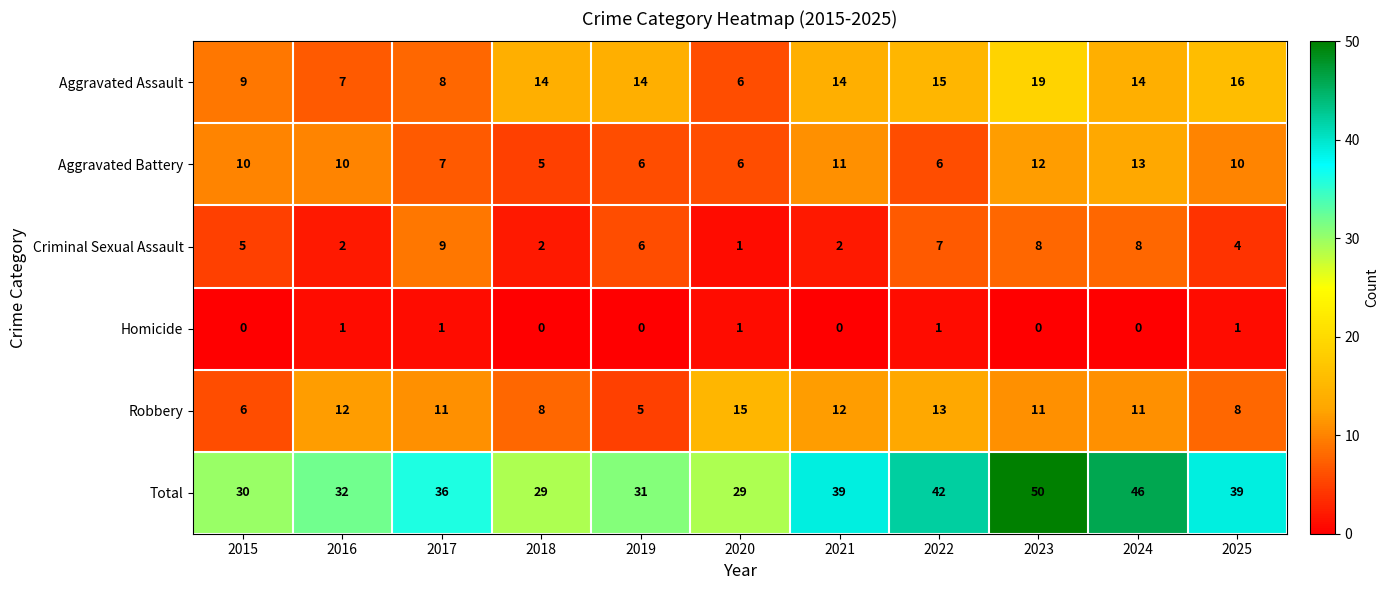

True or false: Aggravated Battery has a value of 6 at 2019.

True